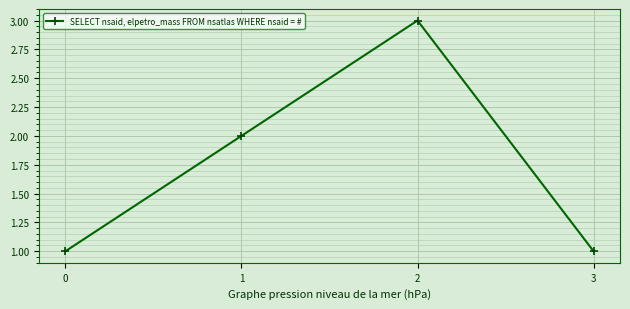

How many data points does each series have?

4